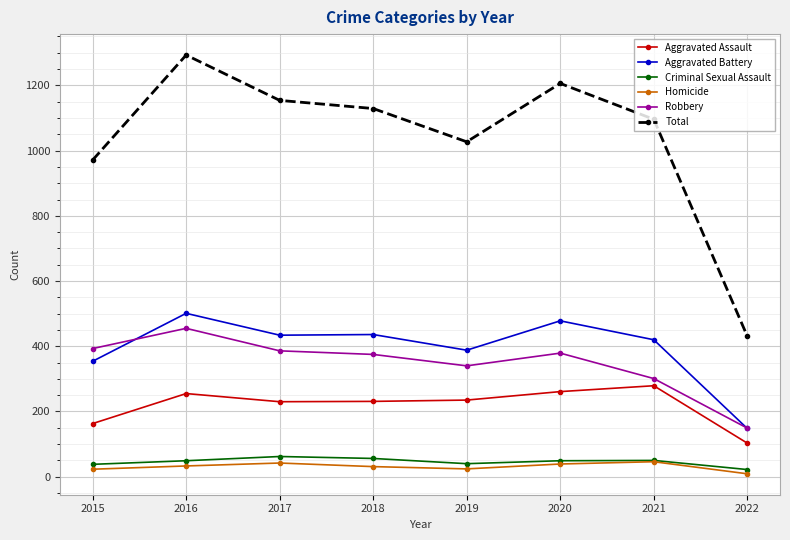

What is the value of the Robbery point at the 5th from the left?

340